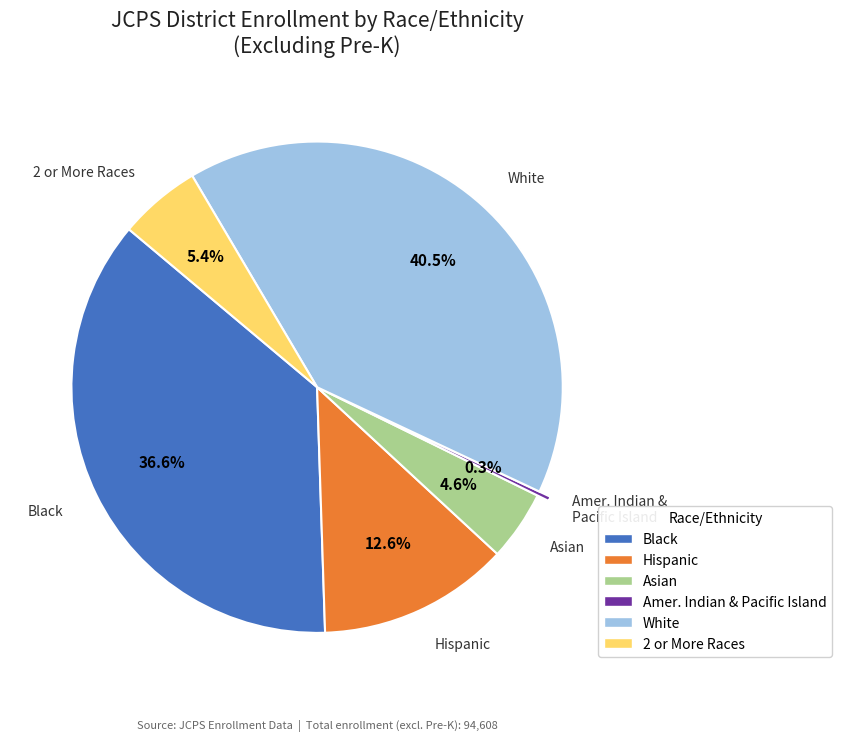

How many segments does this pie chart have?

6